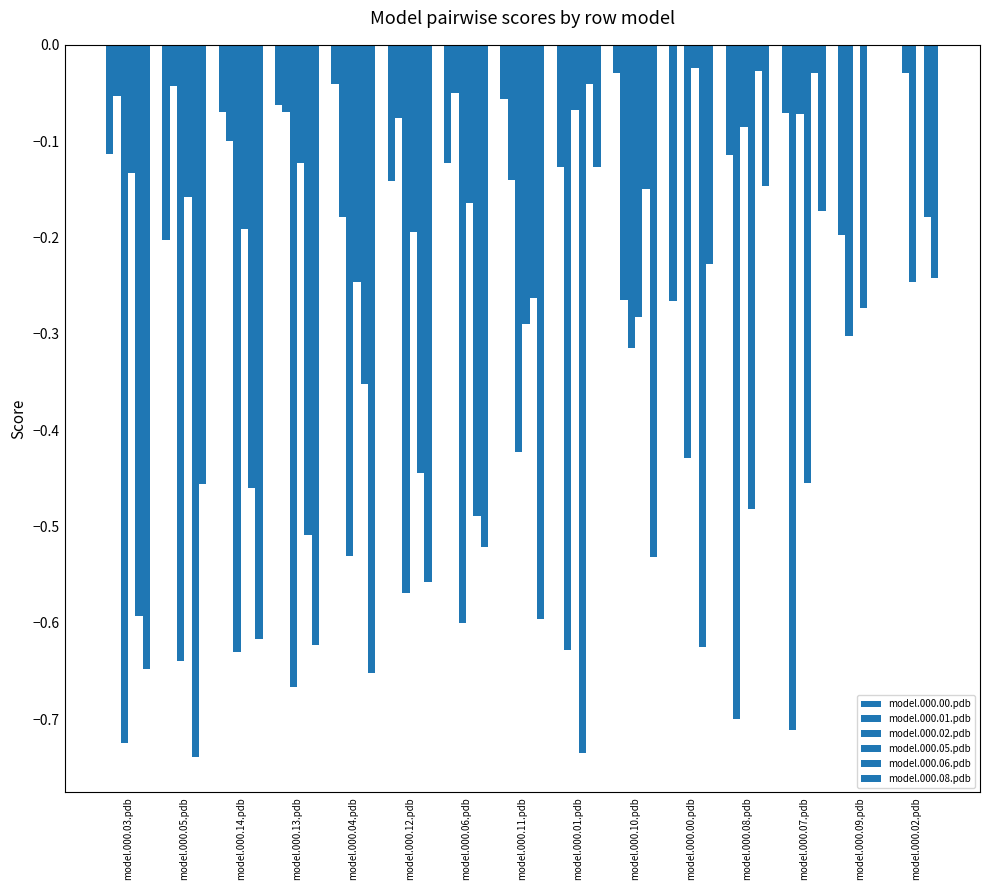

What position from the left is model.000.09.pdb?

14